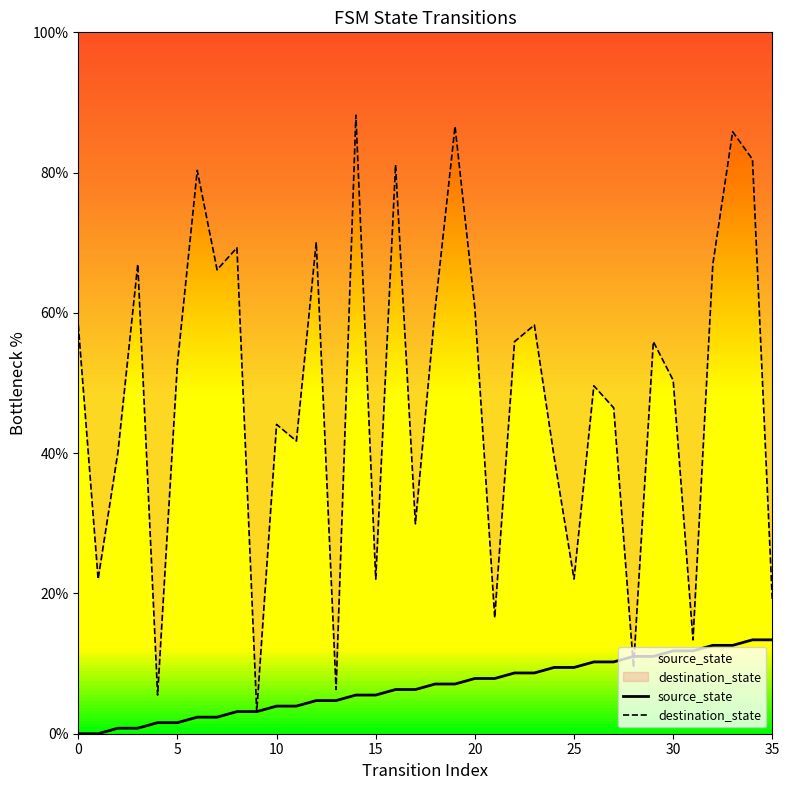

Which series has the widest spread of values?

destination_state